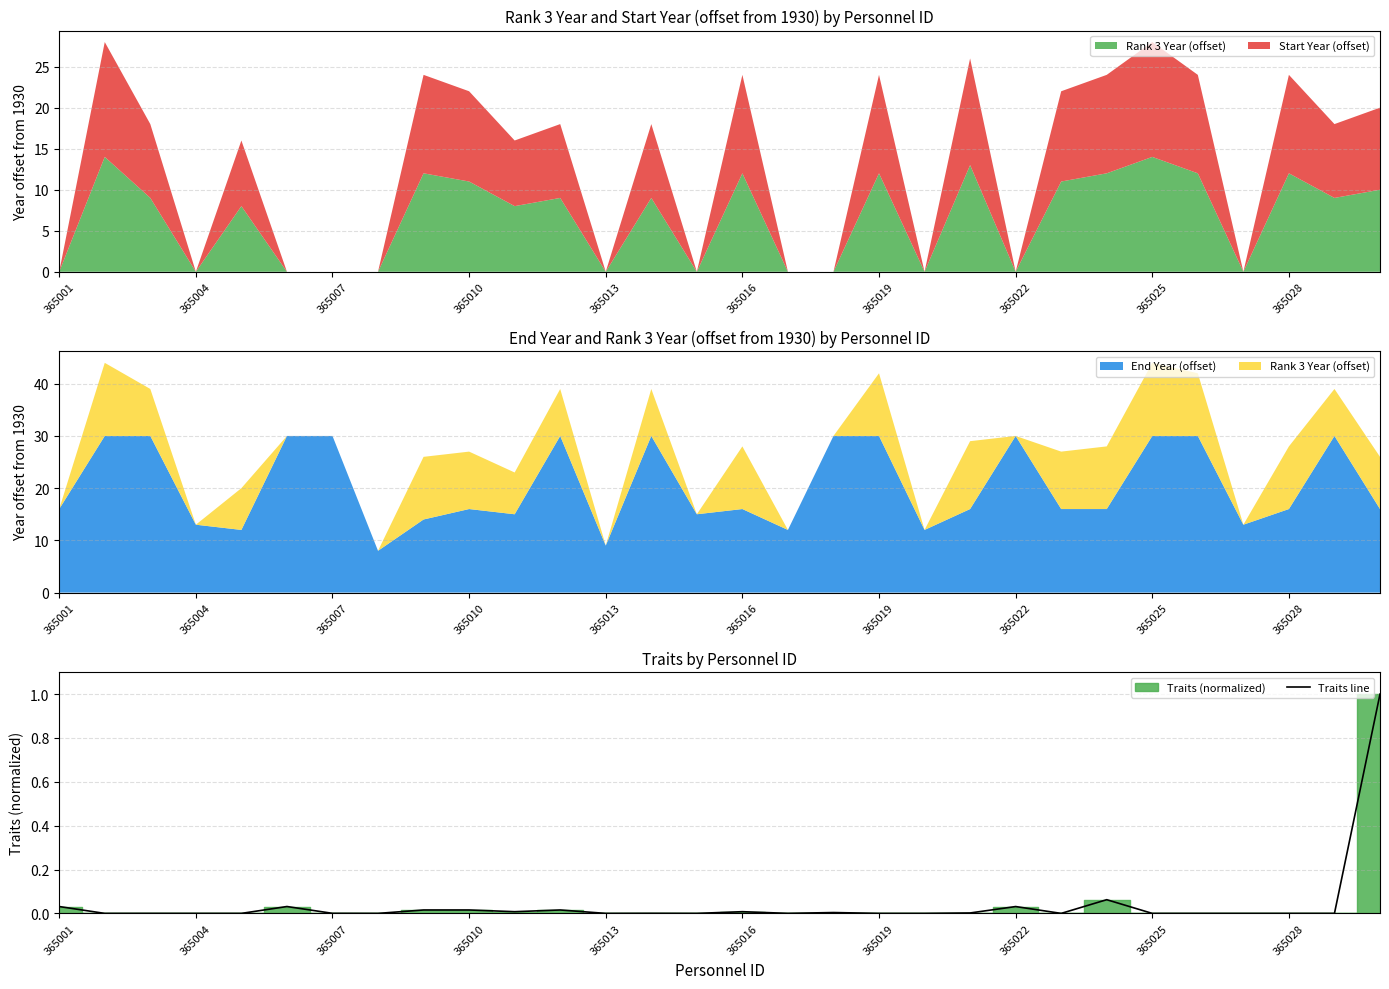

Is it true that Traits line equals -0.5 at 365019?

False